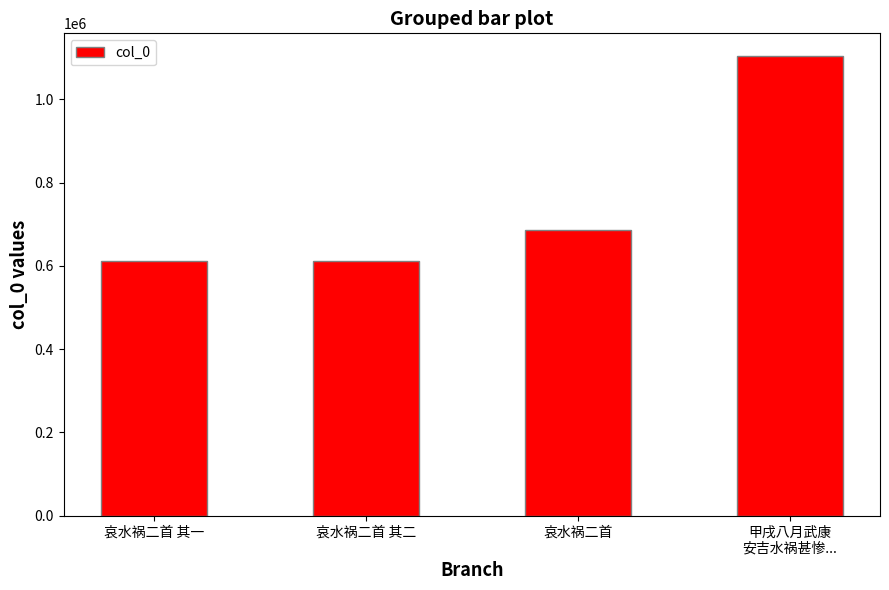

At which label is the value closest to 857894?

哀水祸二首